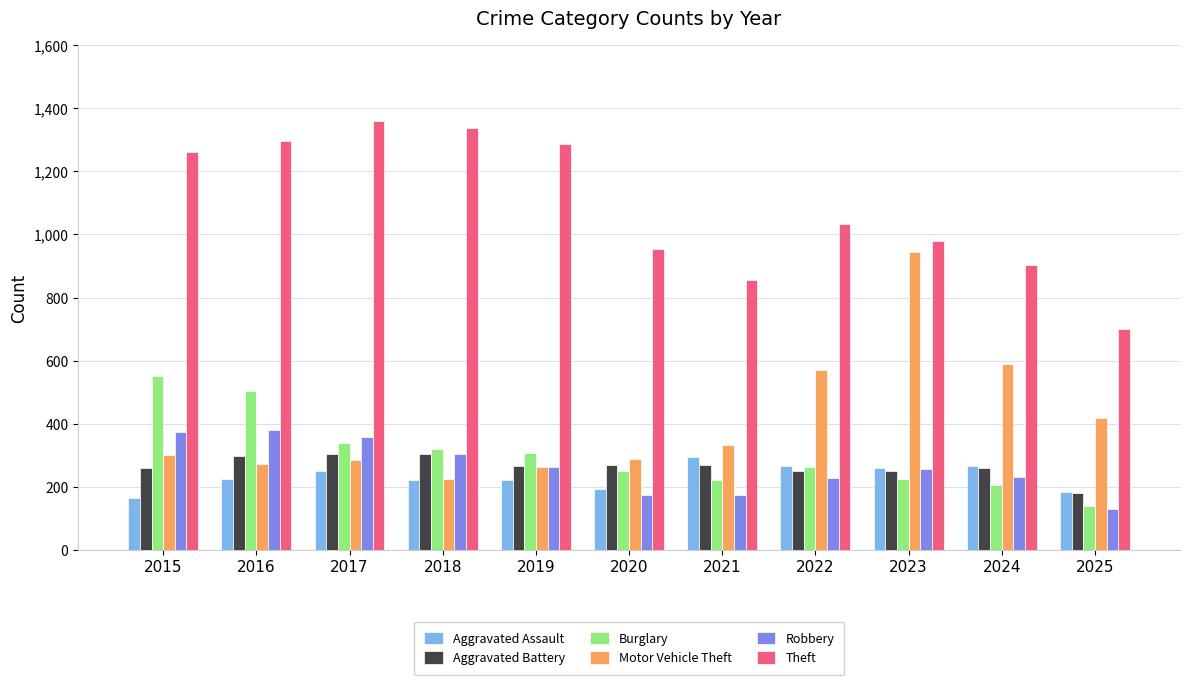

What is the difference between the highest and lowest values at 2021?

681